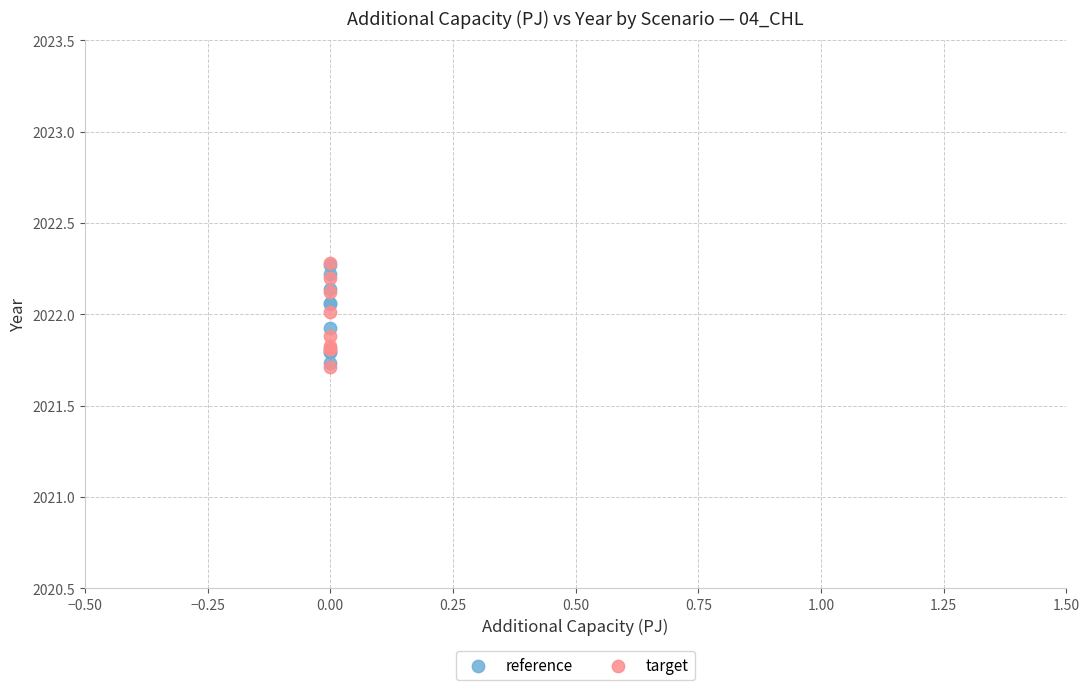

What are all the series names shown in the legend?

reference, target